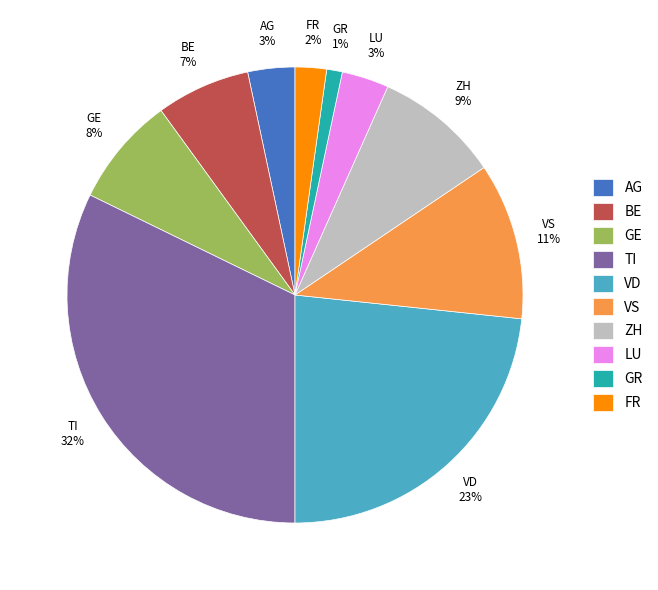

What percentage is the VS slice, to the nearest percent?

11%